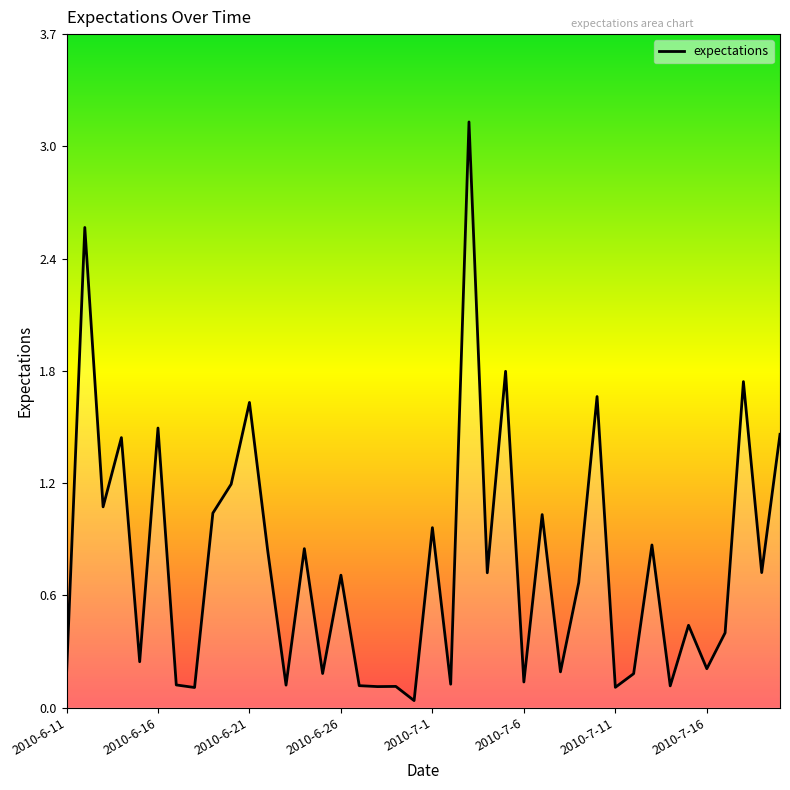

Does the chart have visible grid lines?

No